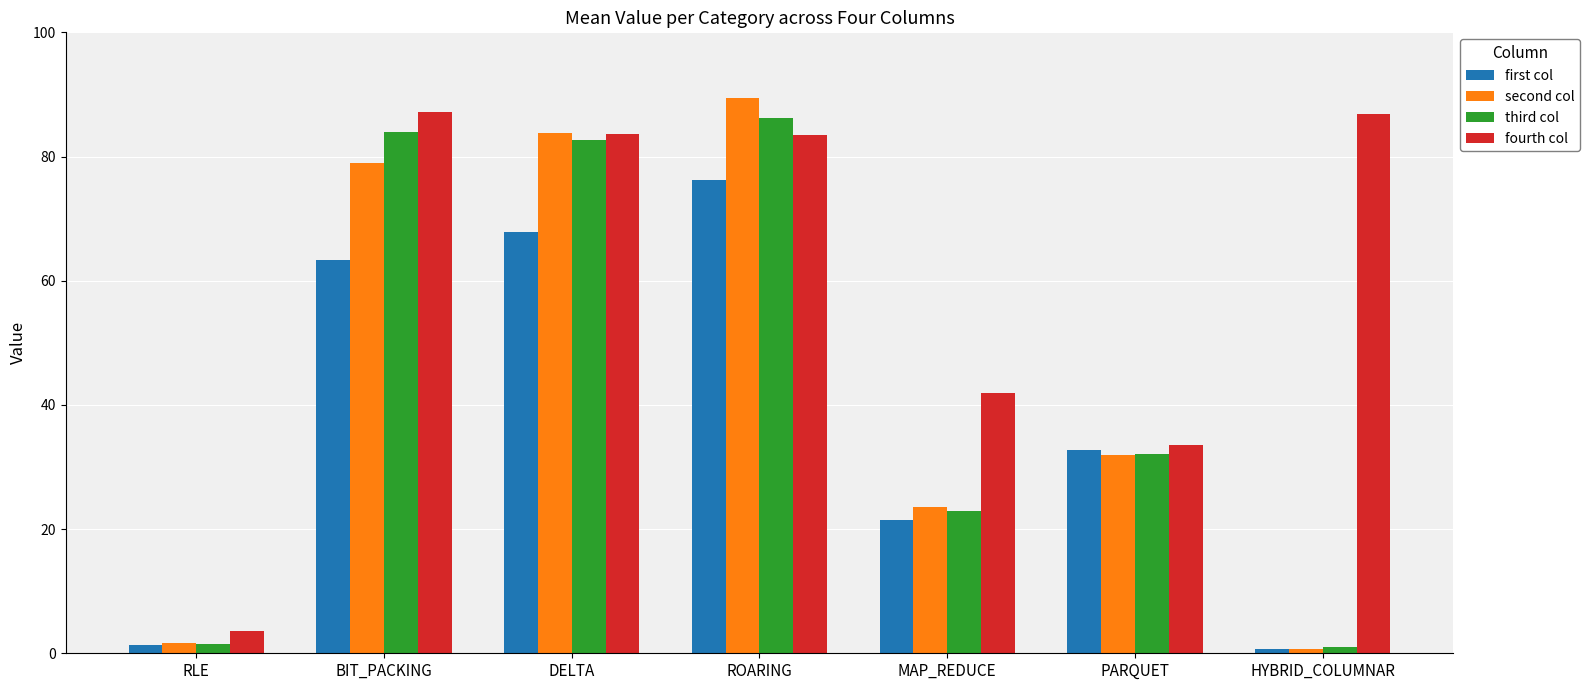

What is the total value across all series at RLE?

8.0